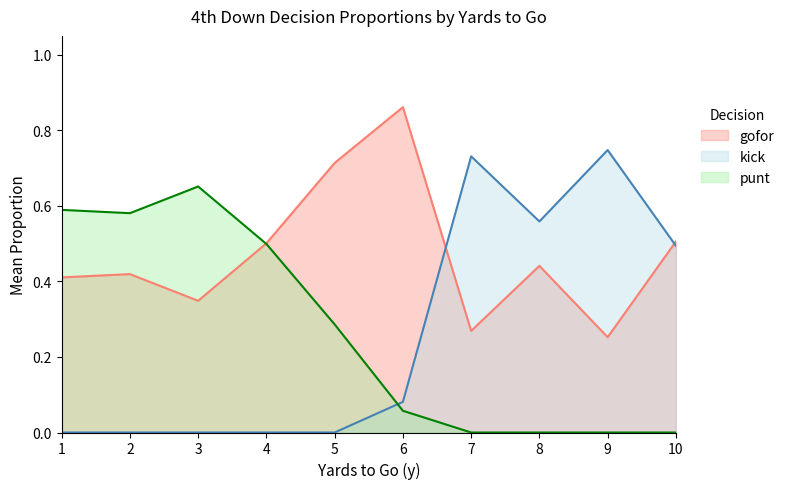

Which series changed the most between 4 and 9?

kick